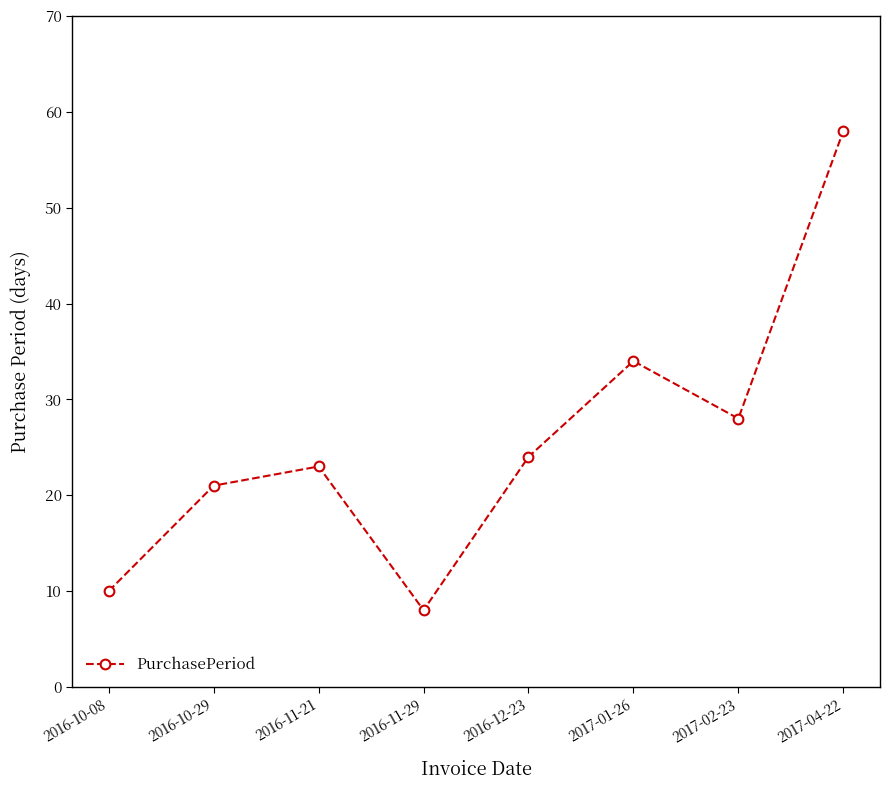

The value at 2016-10-08 is 10. True or false?

True